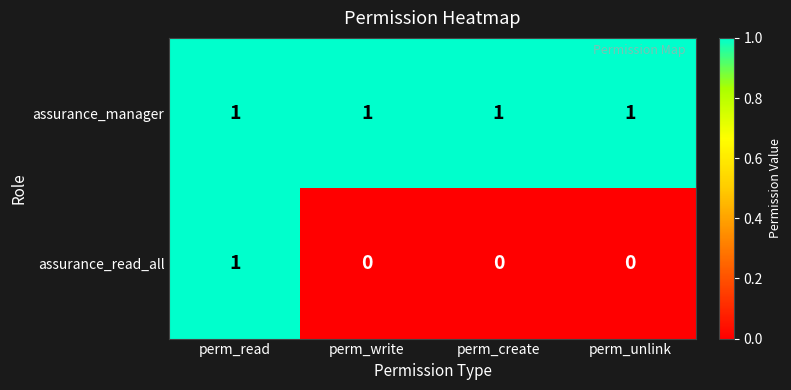

Reading right to left, what are all the values shown in this chart?

assurance_manager: 1	1	1	1
assurance_read_all: 0	0	0	1